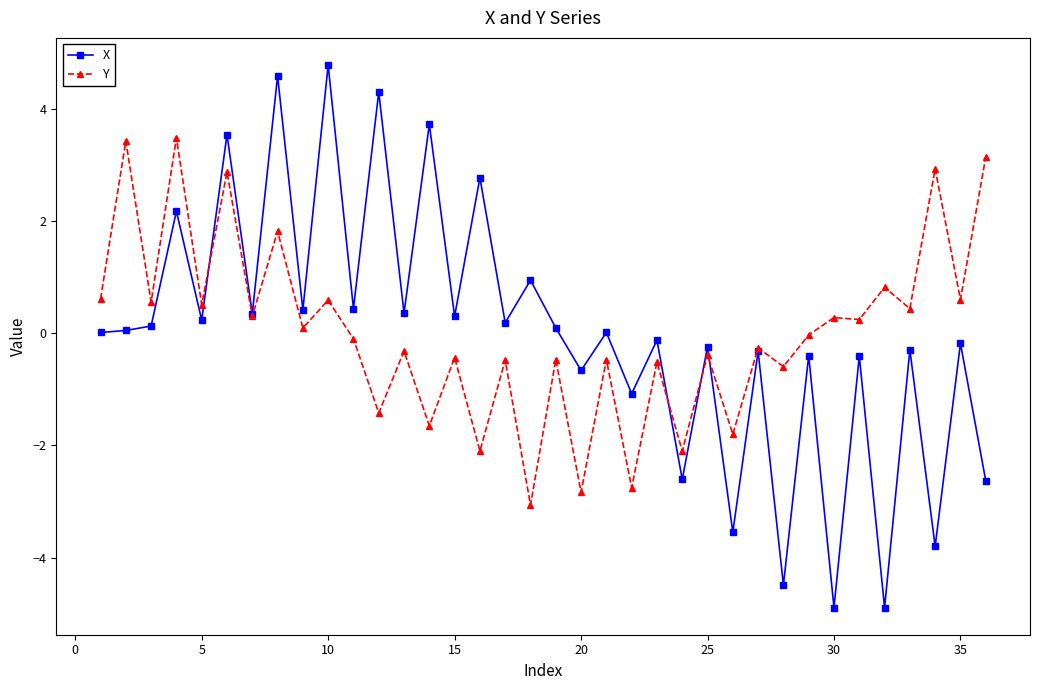

Which series has the largest range (max minus min)?

X